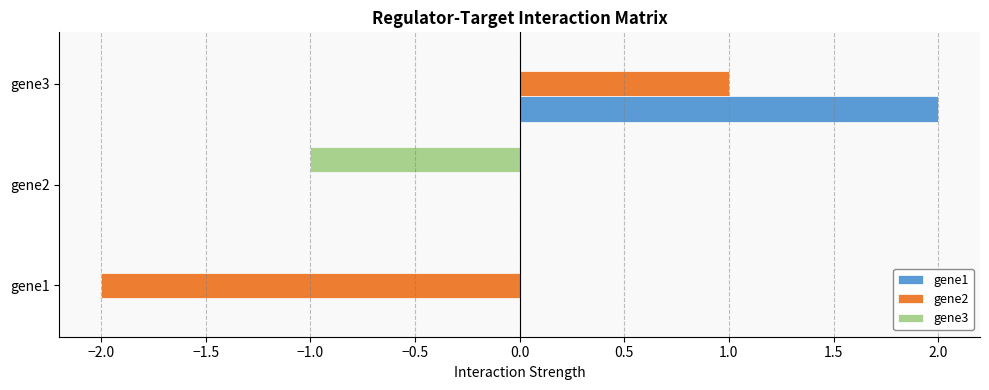

The gene3 series shows 0 at gene3. True or false?

True